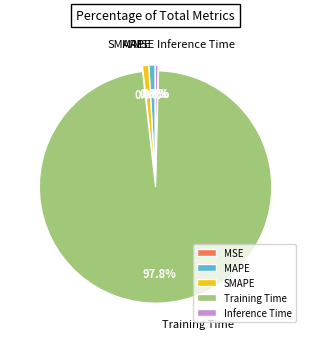

What is the majority slice?

Training Time